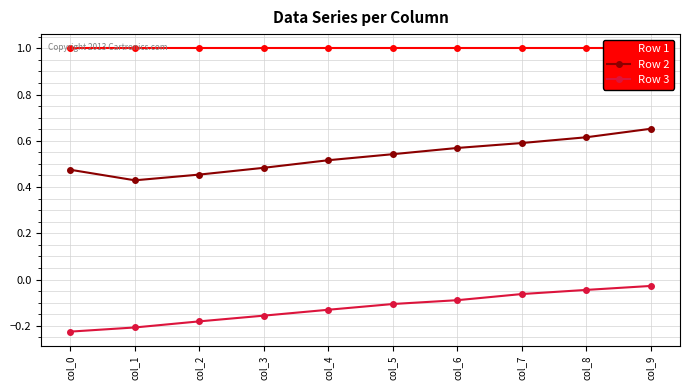

True or false: Row 2 and Row 1 cross at least once.

False